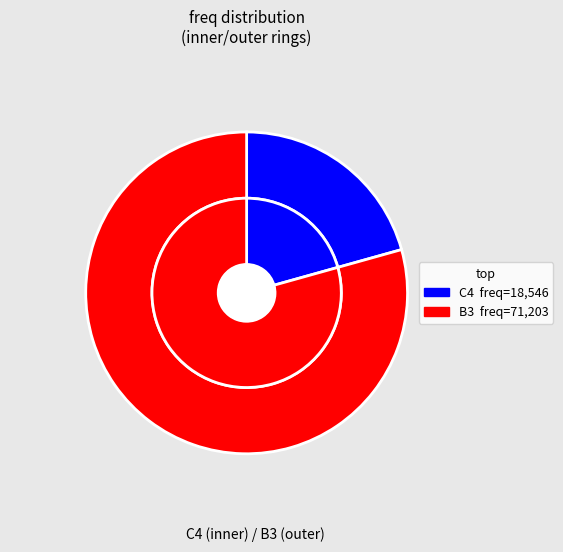

To the nearest percent, what is the combined percentage of B3 and C4?

100%